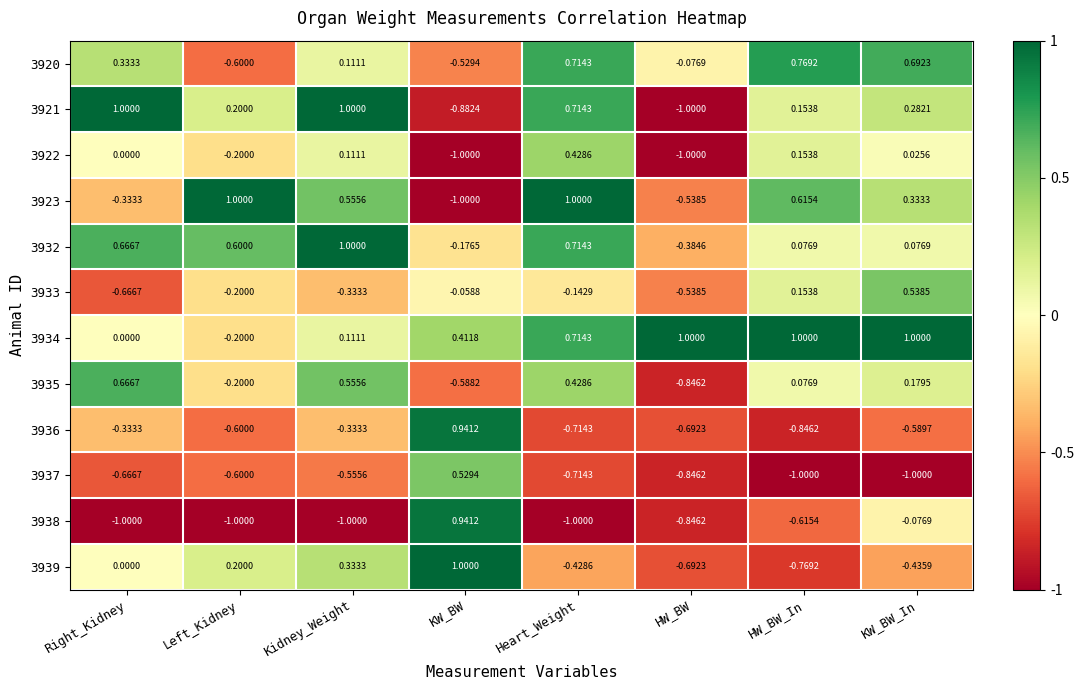

How many values in 3934 are below zero?

1